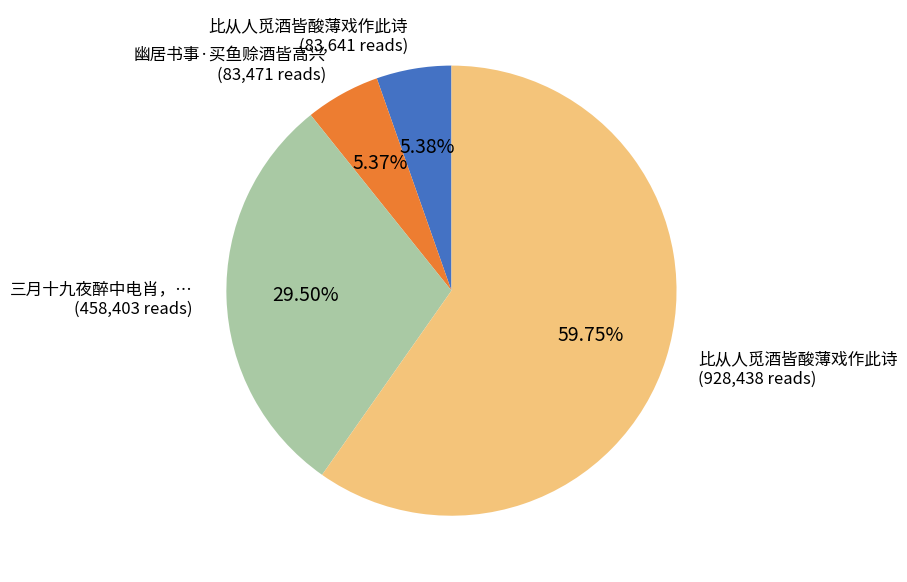

Does any single category account for the majority?

Yes